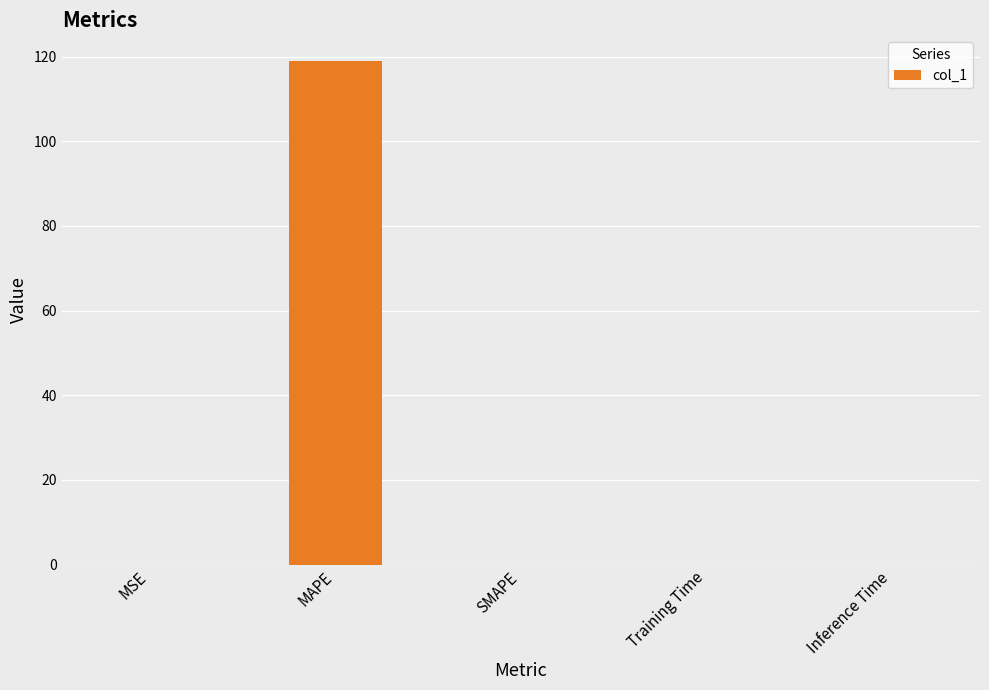

What is the sum of all values?

119.1